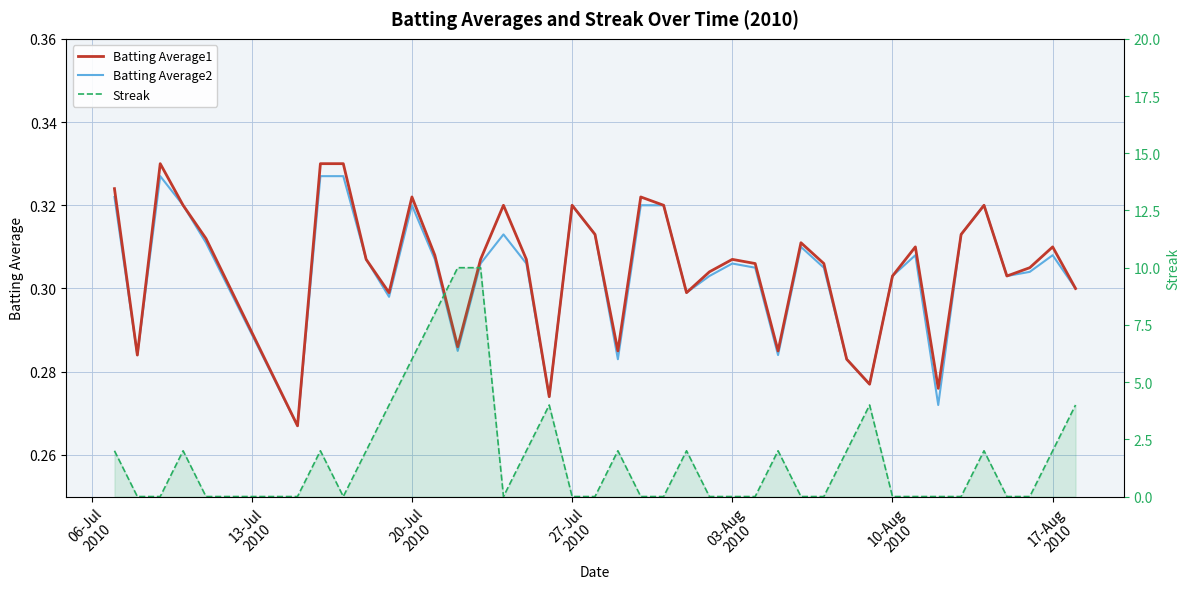

List the series in order of their peak value, lowest first.

Batting Average2, Batting Average1, Streak